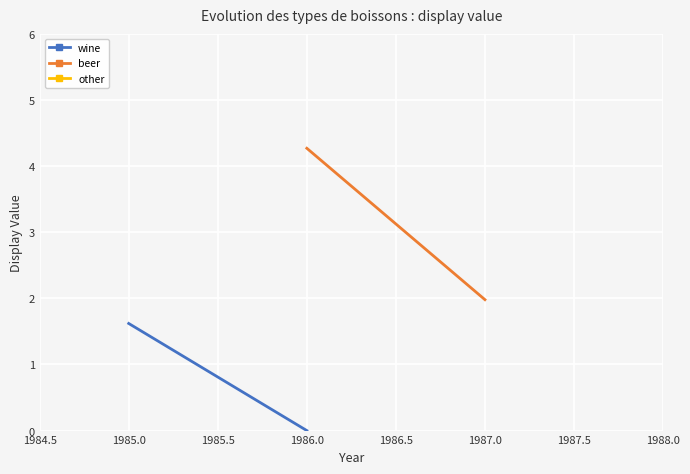

What is the average value of the beer series?

3.1